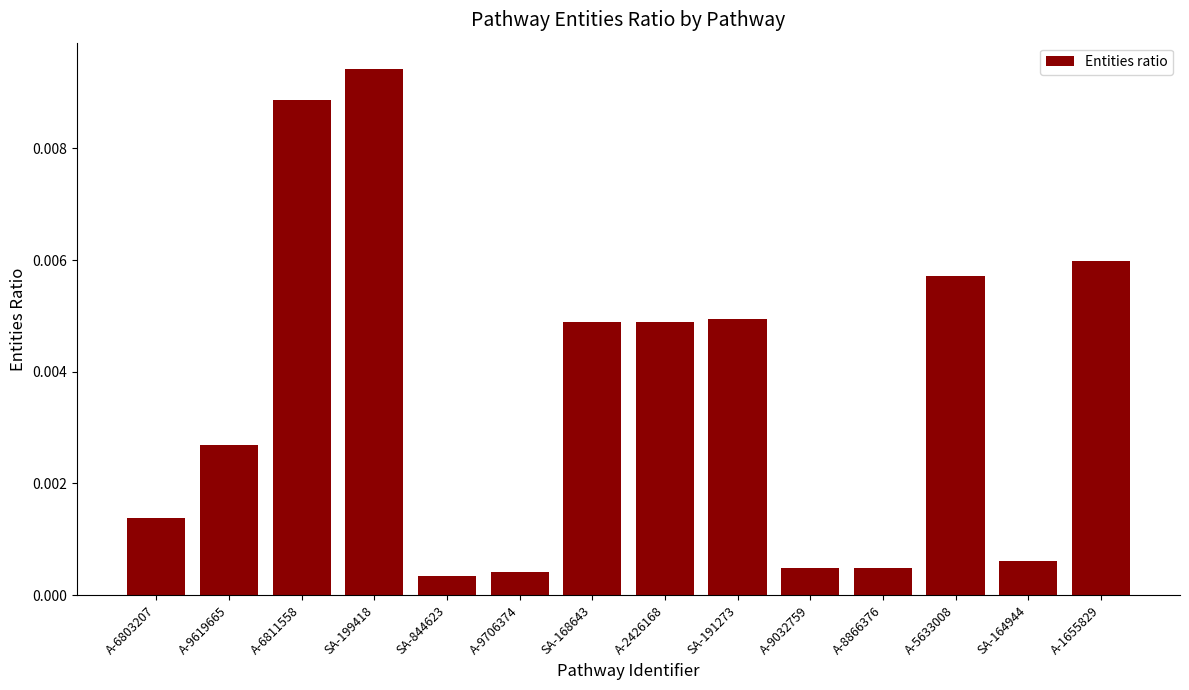

Which has a higher value, A-2426168 or A-5633008?

A-5633008